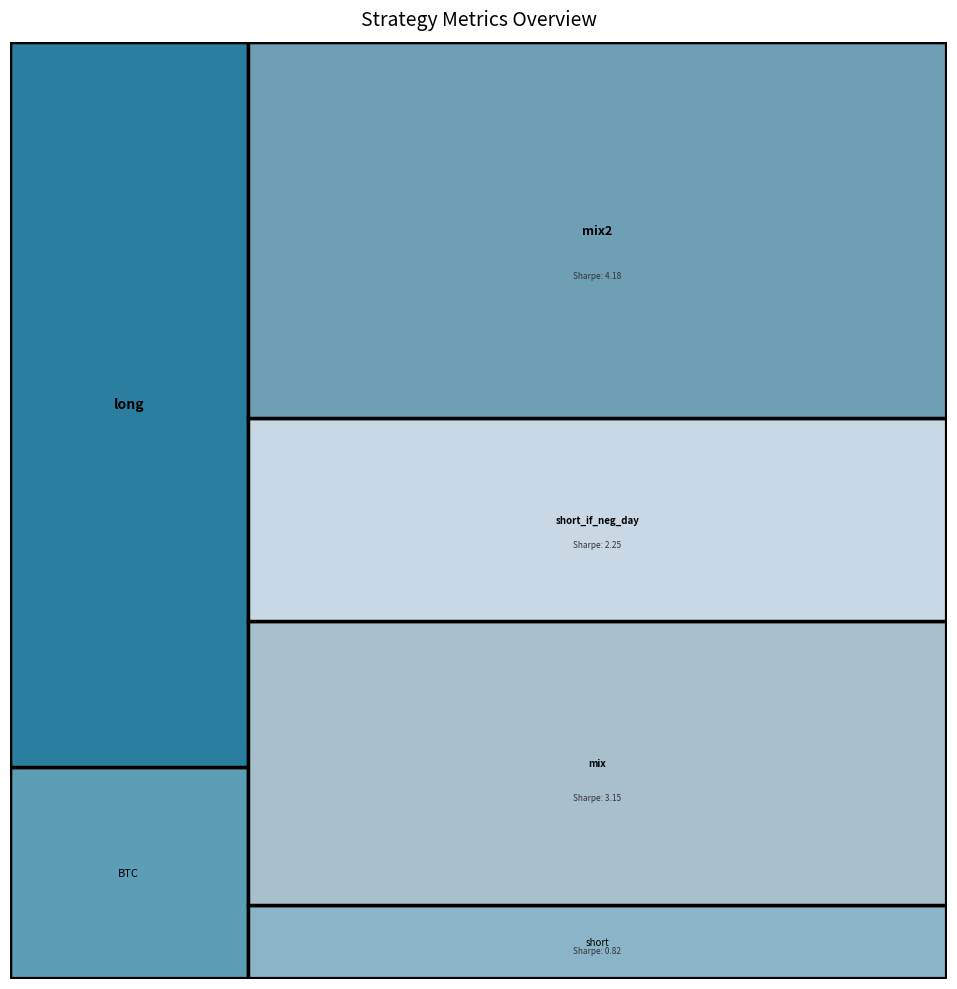

Reading right to left, extract all data points from this chart.

sharpe: mix2=4.2	short_if_neg_day=2.2	mix=3.1	short=0.8	long=2.7	BTC=0.8
dd_time: mix2=12.0	short_if_neg_day=129.0	mix=10.0	short=155.0	long=18.0	BTC=327.0
IC: mix2=4.8	short_if_neg_day=3.7	mix=3.6	short=2.0	long=2.8	BTC=0.0
n: mix2=1878.0	short_if_neg_day=1878.0	mix=1878.0	short=1878.0	long=1878.0	BTC=1878.0